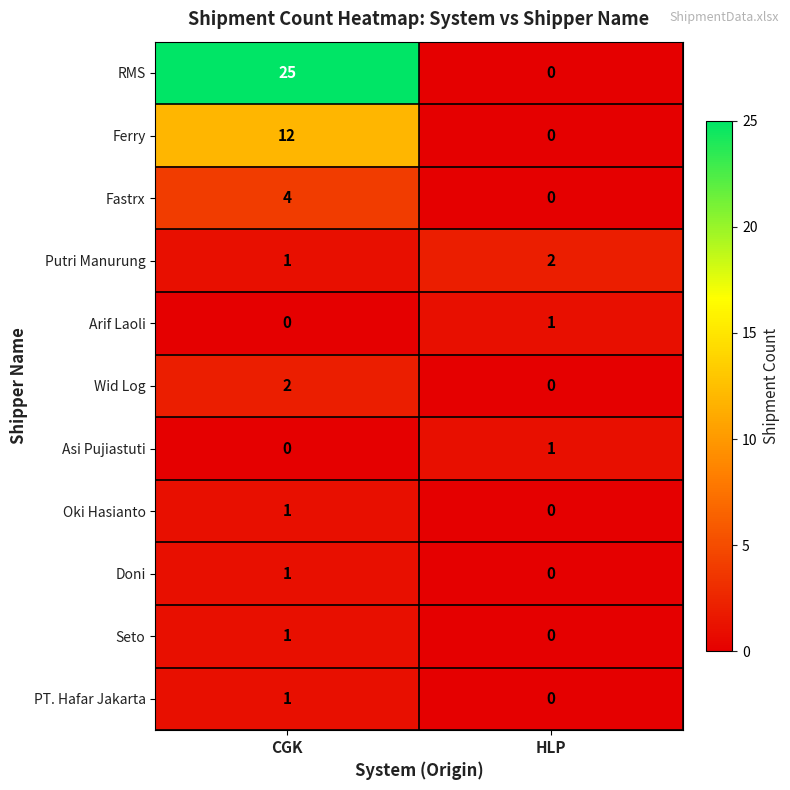

At which label does Putri Manurung reach its peak?

HLP